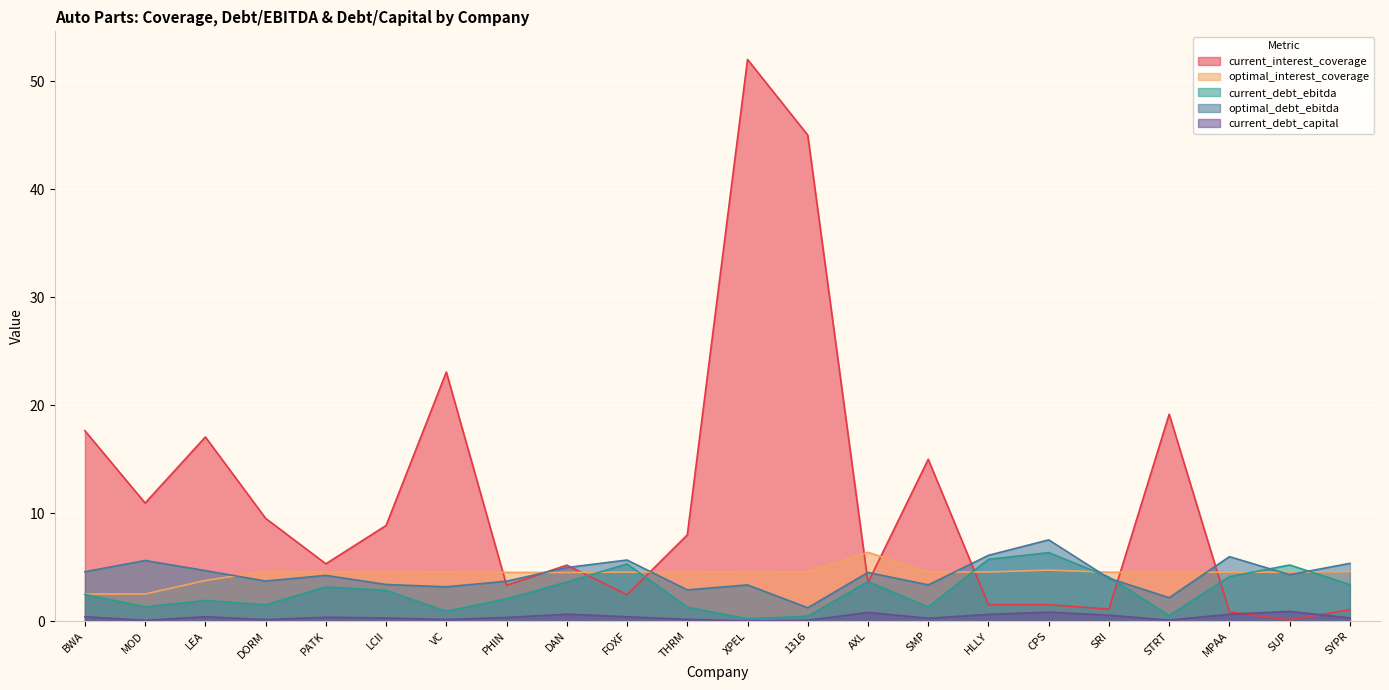

True or false: current_debt_ebitda has a value of 4.4 at SYPR.

False